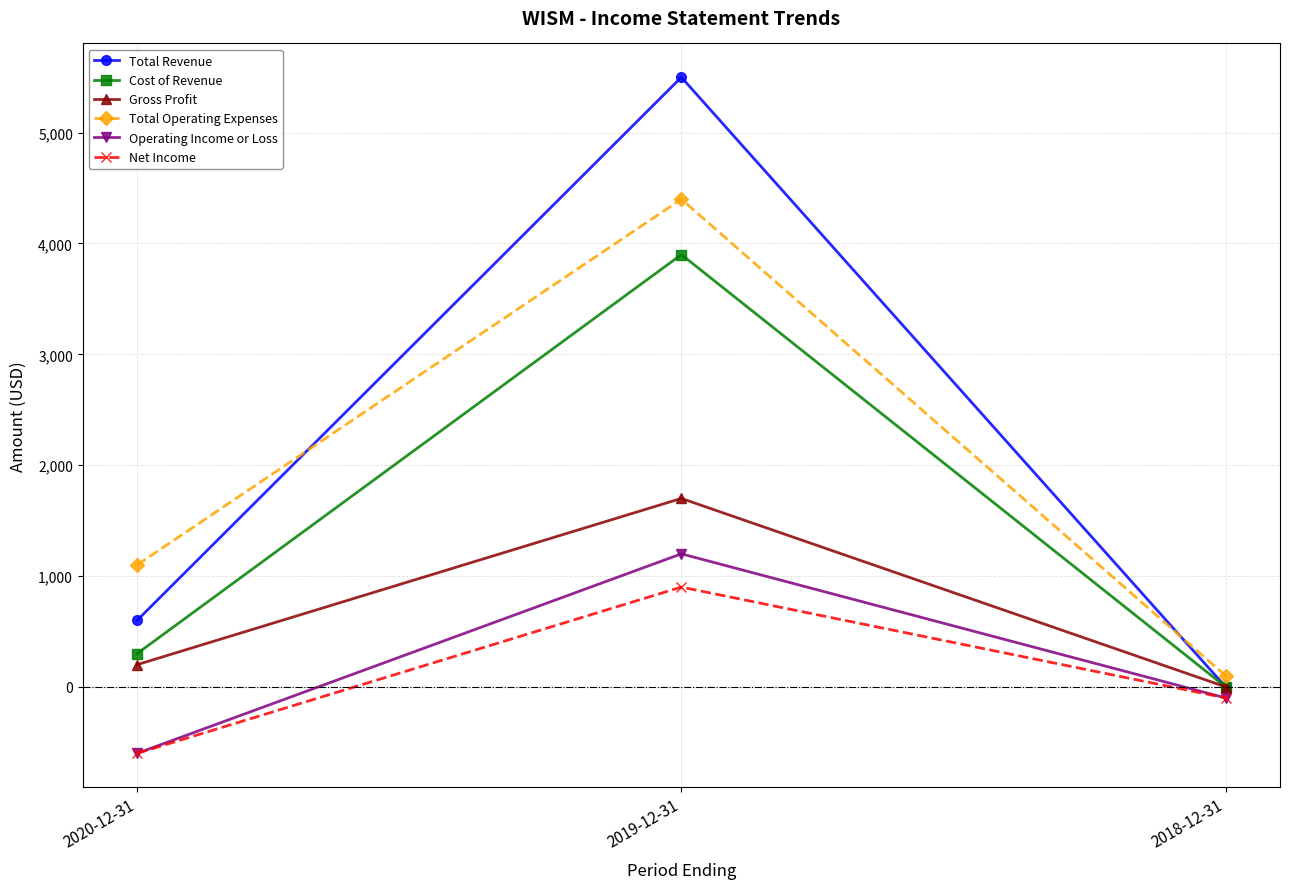

At which label is Total Revenue closest to 2750?

2020-12-31